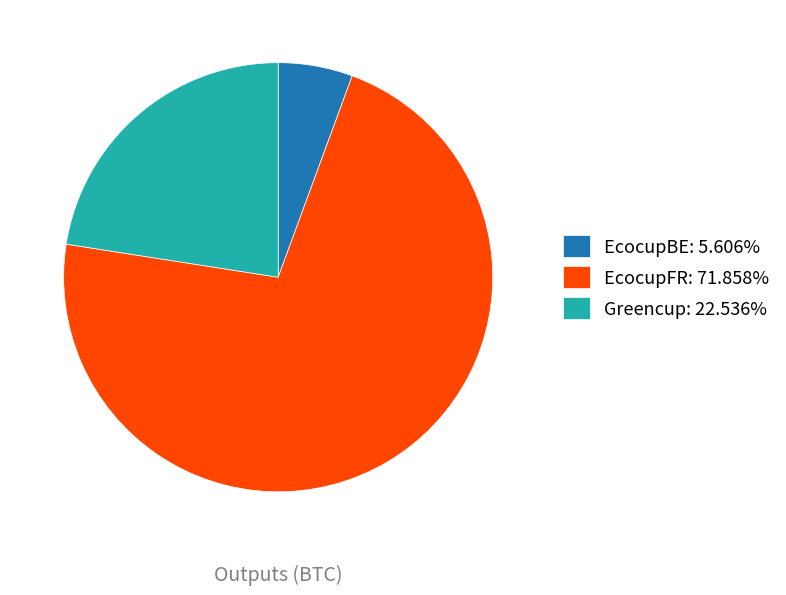

Does EcocupBE: 5.606% represent more than half of the total?

No